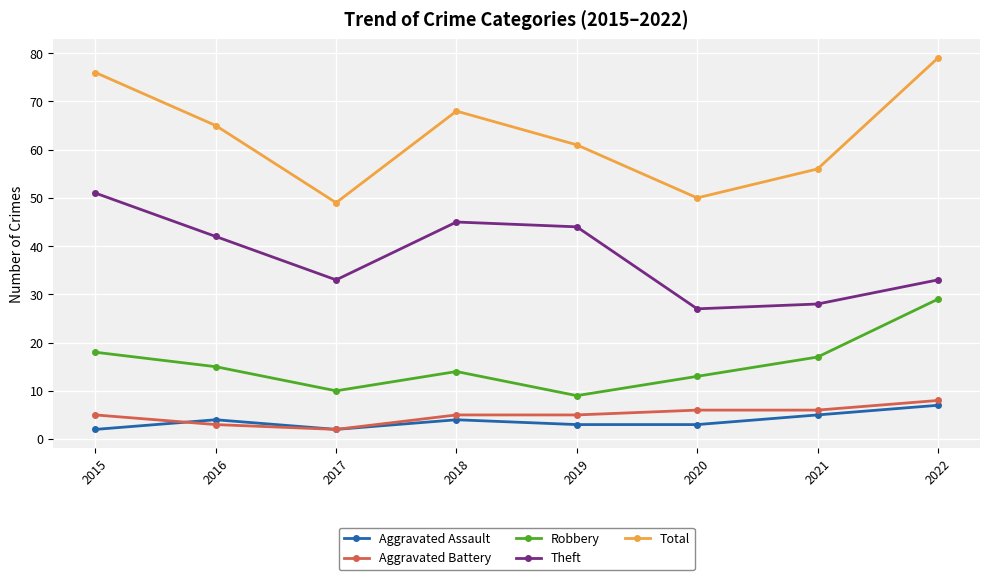

Reading left to right, transcribe all the data shown in this chart.

Aggravated Assault: 2015=2	2016=4	2017=2	2018=4	2019=3	2020=3	2021=5	2022=7
Aggravated Battery: 2015=5	2016=3	2017=2	2018=5	2019=5	2020=6	2021=6	2022=8
Robbery: 2015=18	2016=15	2017=10	2018=14	2019=9	2020=13	2021=17	2022=29
Theft: 2015=51	2016=42	2017=33	2018=45	2019=44	2020=27	2021=28	2022=33
Total: 2015=76	2016=65	2017=49	2018=68	2019=61	2020=50	2021=56	2022=79